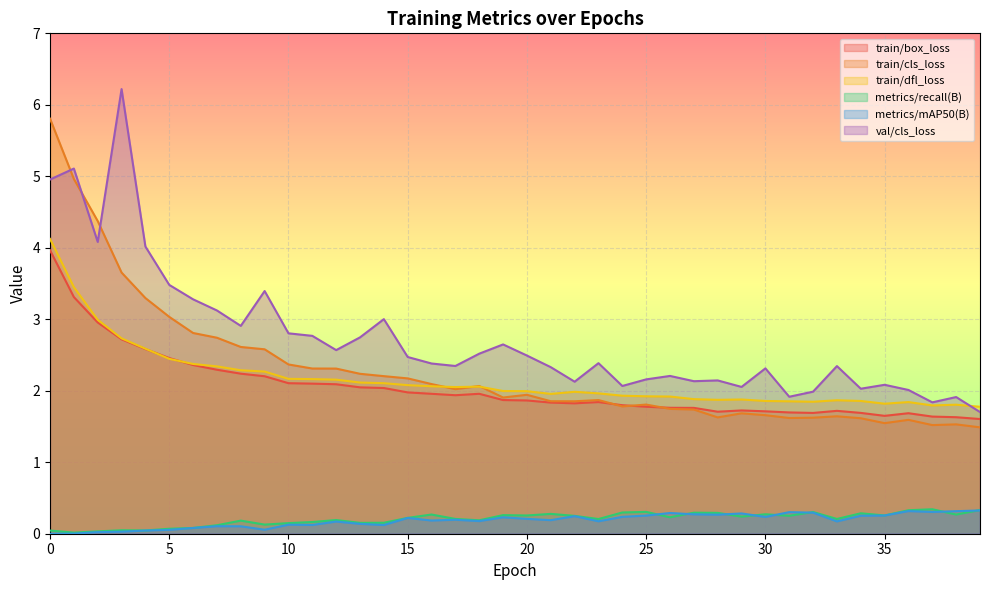

What is the total value across all series at 23?

8.4